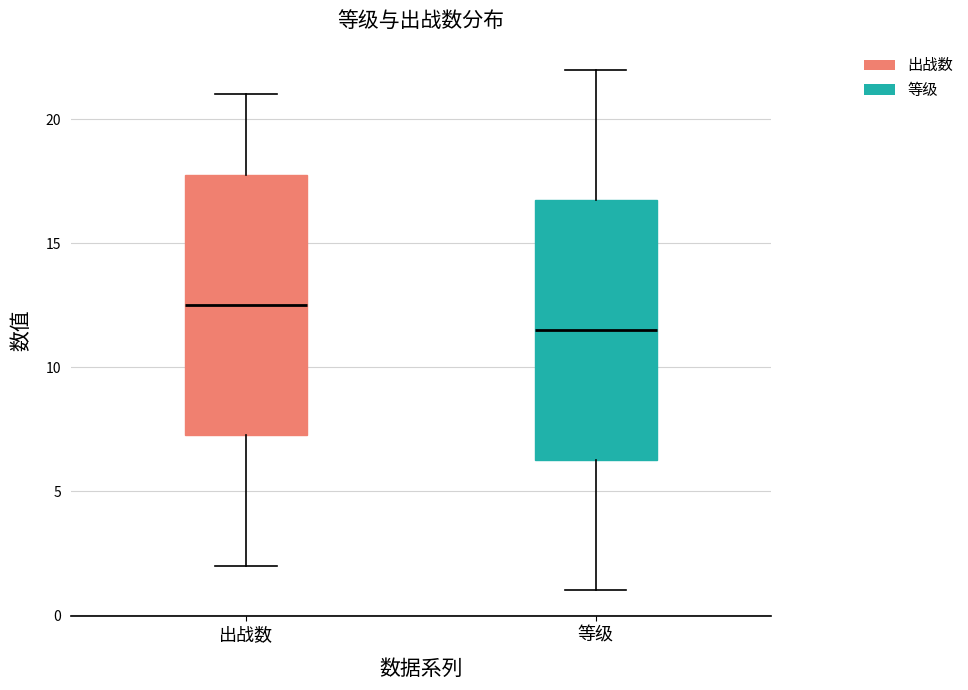

Where does the lower whisker of the box for 等级 end on the y-axis? The values are not printed on the chart, so give them approximately, as read against the axis.

1.0